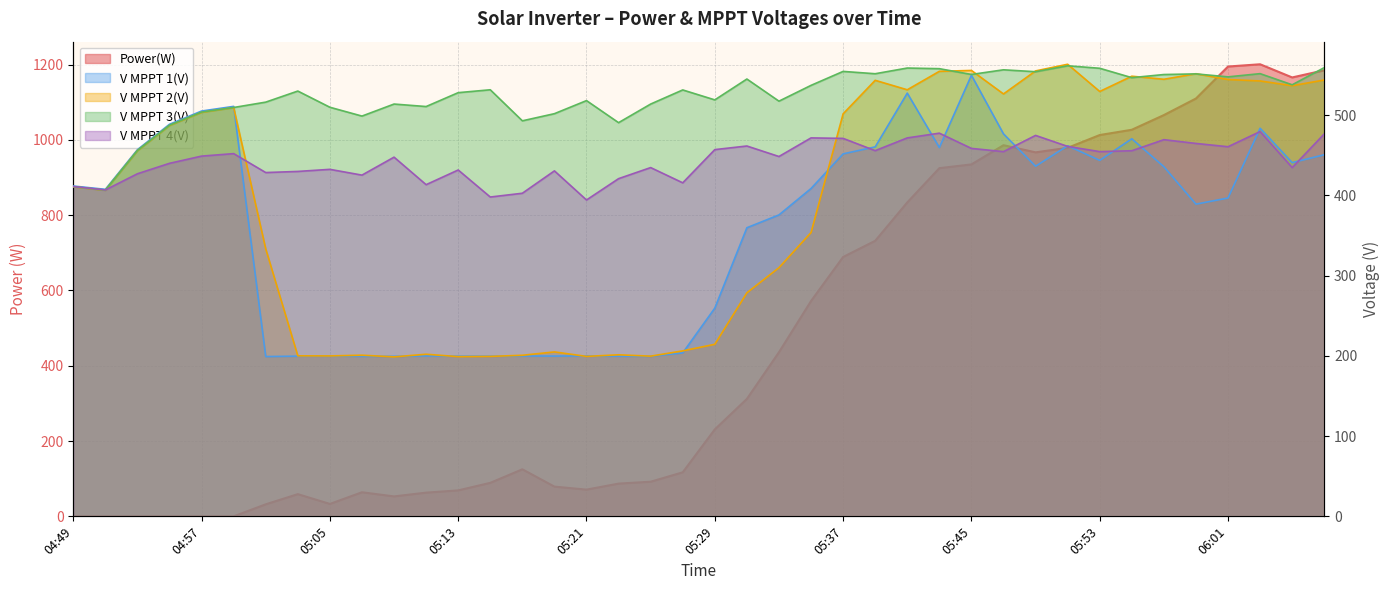

Reading right to left, what are all the values shown in this chart?

Power(W): 1185.0	1166.0	1201.0	1195.0	1110.0	1066.0	1027.0	1013.0	979.0	967.0	986.0	935.0	925.0	834.0	732.0	689.0	572.0	436.0	312.0	231.0	117.0	92.0	87.0	71.0	79.0	125.0	89.0	69.0	63.0	53.0	64.0	33.0	59.0	32.0	0.0	0.0	0.0	0.0	0.0	0.0
V MPPT 1(V): 450.8	441.0	483.8	396.9	389.2	435.9	470.7	443.8	462.0	436.5	476.8	549.9	459.8	527.6	460.6	451.9	408.7	375.8	359.8	259.6	203.8	199.5	199.7	200.0	199.8	199.9	199.7	199.7	200.0	199.5	199.5	199.9	199.7	199.2	511.1	505.3	488.8	457.1	407.7	411.8
V MPPT 2(V): 544.0	536.9	542.8	544.6	551.8	544.9	548.7	529.7	563.6	555.3	526.6	555.9	554.8	531.8	543.6	501.8	353.8	310.0	278.7	214.5	206.3	199.7	201.4	199.4	205.0	200.8	199.4	199.1	202.1	198.8	200.9	200.0	200.1	333.4	509.6	503.7	487.3	455.9	406.5	410.8
V MPPT 3(V): 559.4	538.0	551.9	547.9	551.6	550.8	546.9	558.6	561.7	554.3	556.7	550.9	558.1	558.9	551.8	554.7	537.3	517.6	545.2	519.2	531.6	514.0	490.8	518.3	502.0	493.1	531.8	528.2	510.9	514.0	499.0	510.0	530.2	516.4	509.7	504.0	487.6	456.1	406.6	411.0
V MPPT 4(V): 476.8	434.8	479.7	460.8	464.9	469.6	455.8	454.7	461.2	474.9	454.7	458.7	477.7	471.8	455.9	471.2	471.8	448.6	461.7	457.2	415.8	434.8	421.0	394.4	430.7	402.8	398.1	431.8	413.5	447.8	425.4	432.6	430.0	428.6	452.2	449.1	440.1	427.1	406.9	411.2